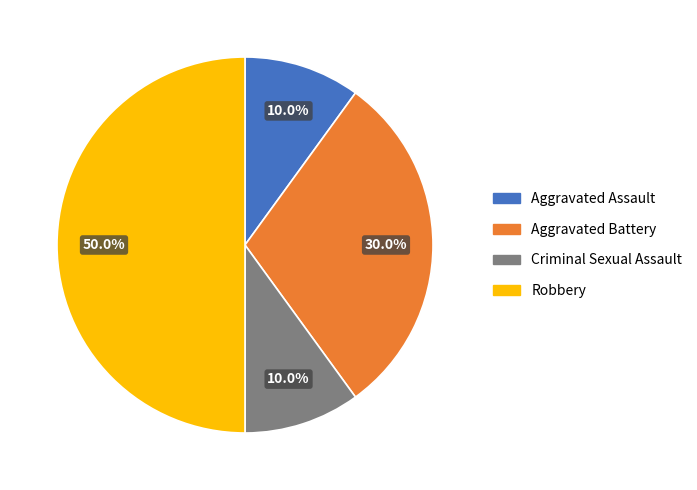

Does Criminal Sexual Assault represent more than half of the total?

No